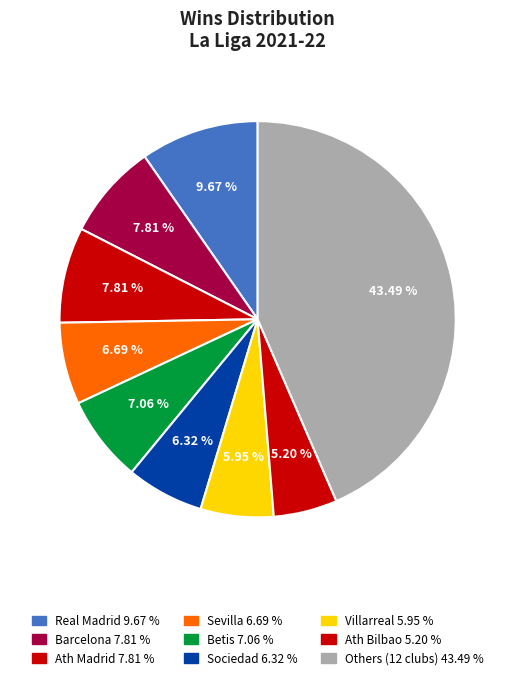

How many segments does this pie chart have?

9